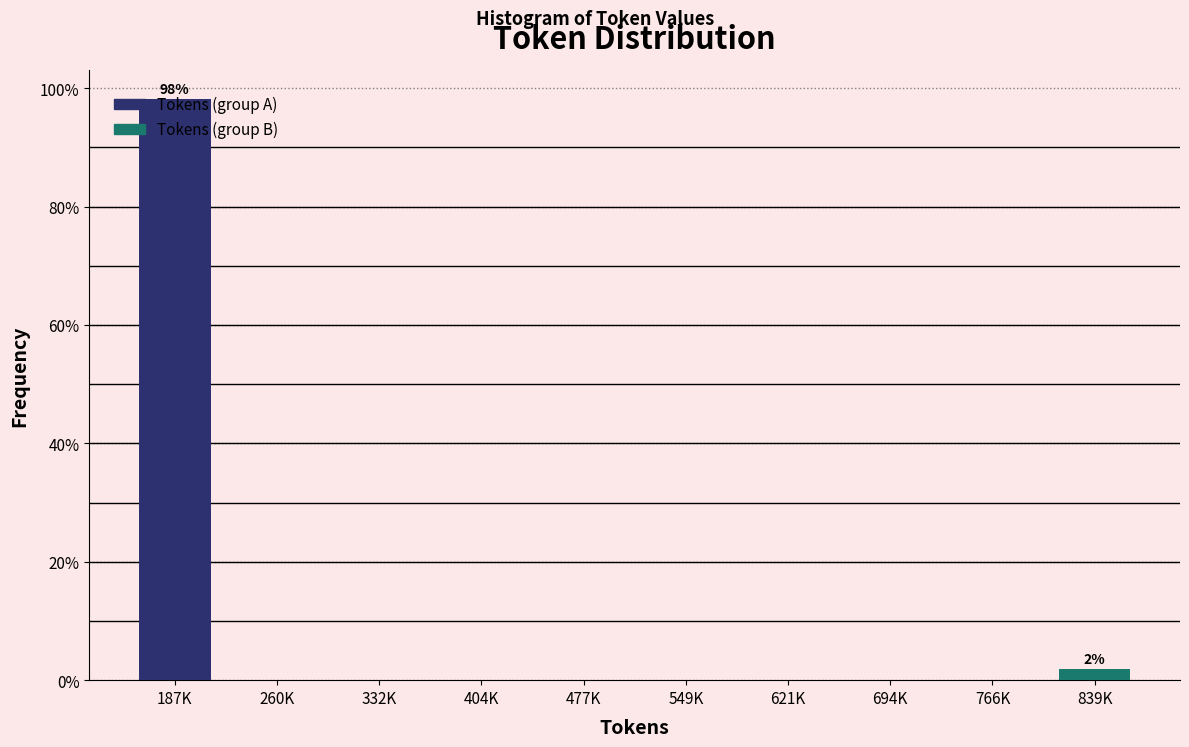

Is it true that the value at 694K is -41.7?

False